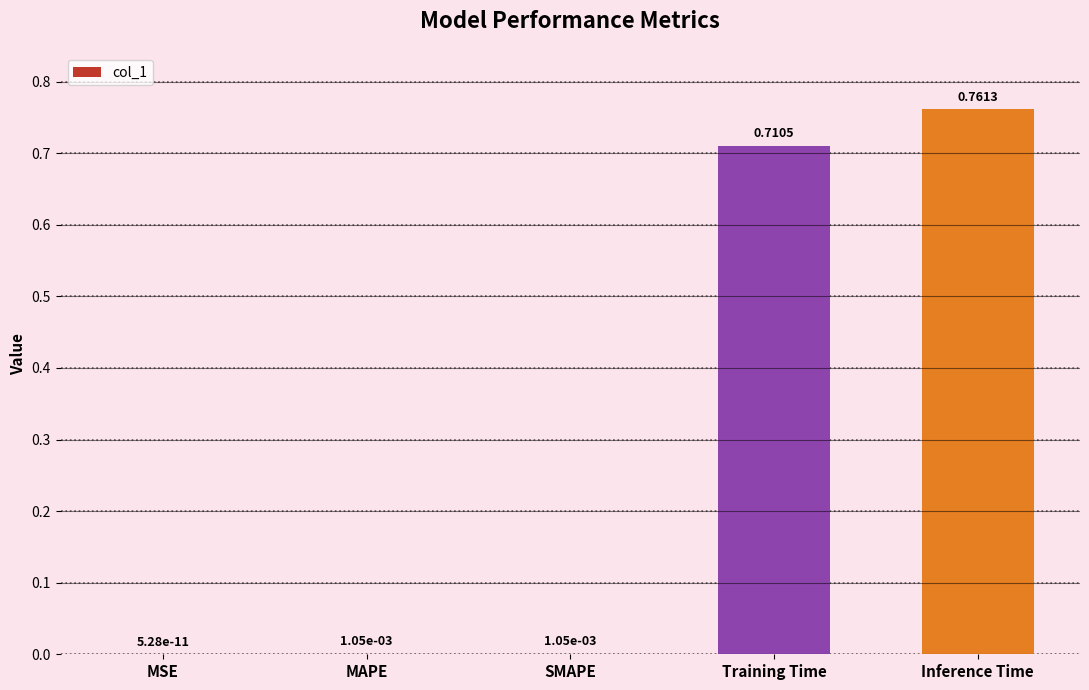

What is the sum of all values?

1.5